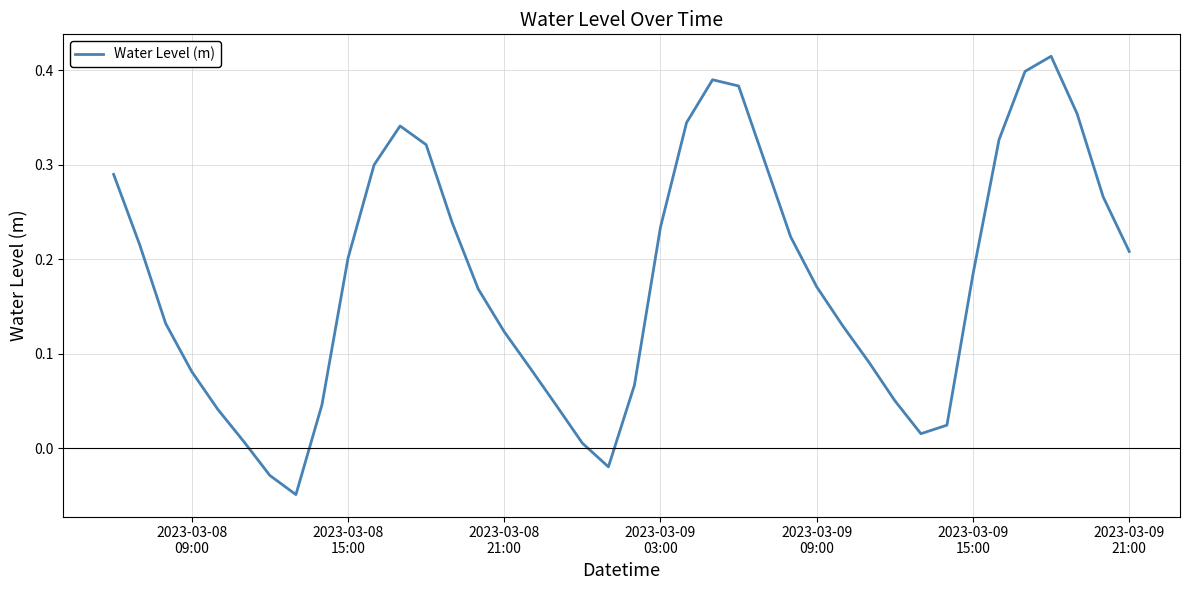

What is the difference between the maximum and minimum values?

0.5